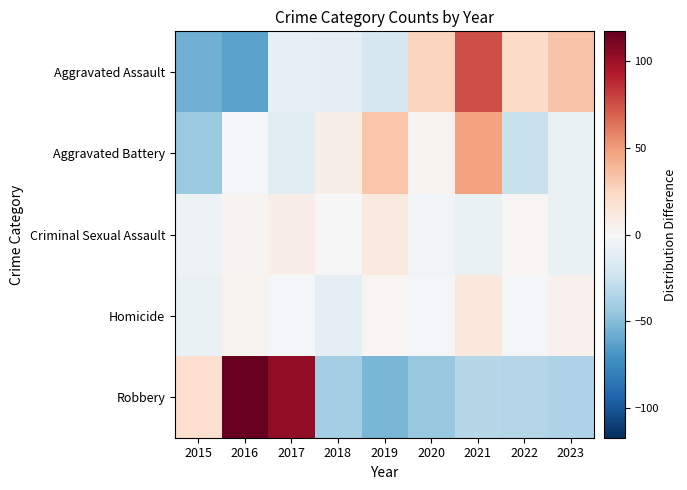

Count the number of data series in this chart.

5